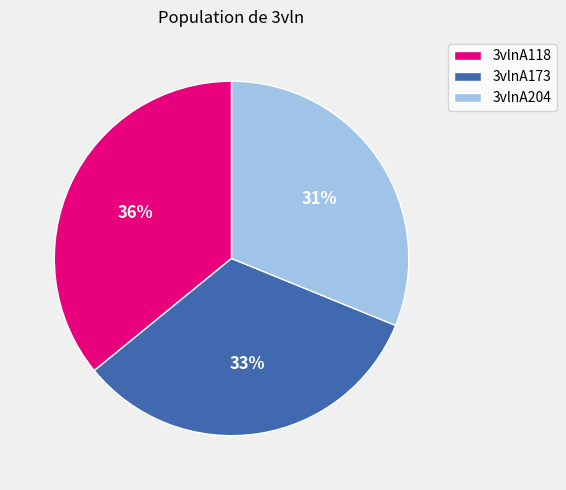

How many slices are in this pie chart?

3